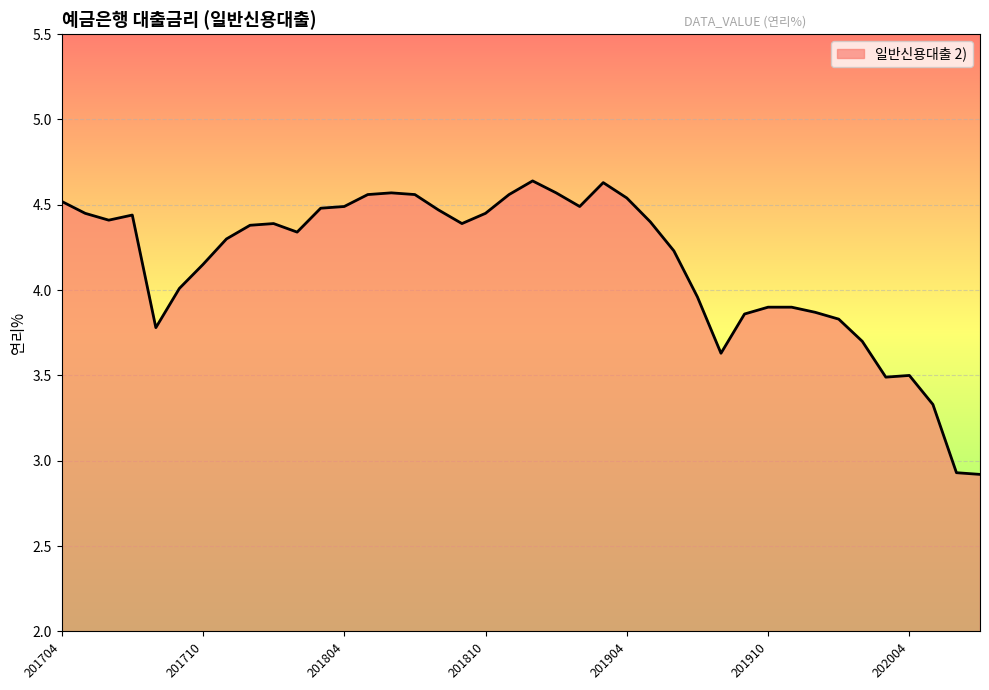

What is the difference between the maximum and minimum values?

1.7